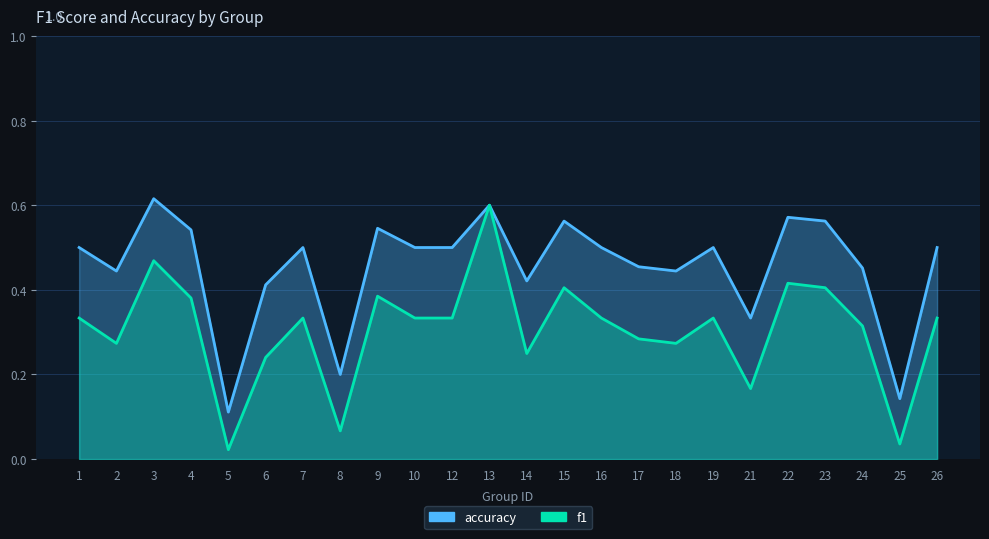

Where is the first local maximum for f1?

3